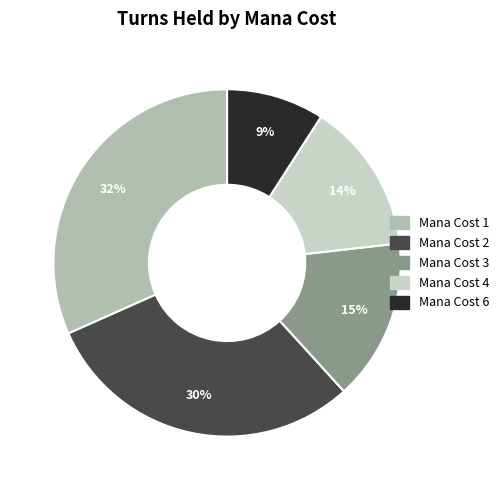

How many segments does this pie chart have?

5